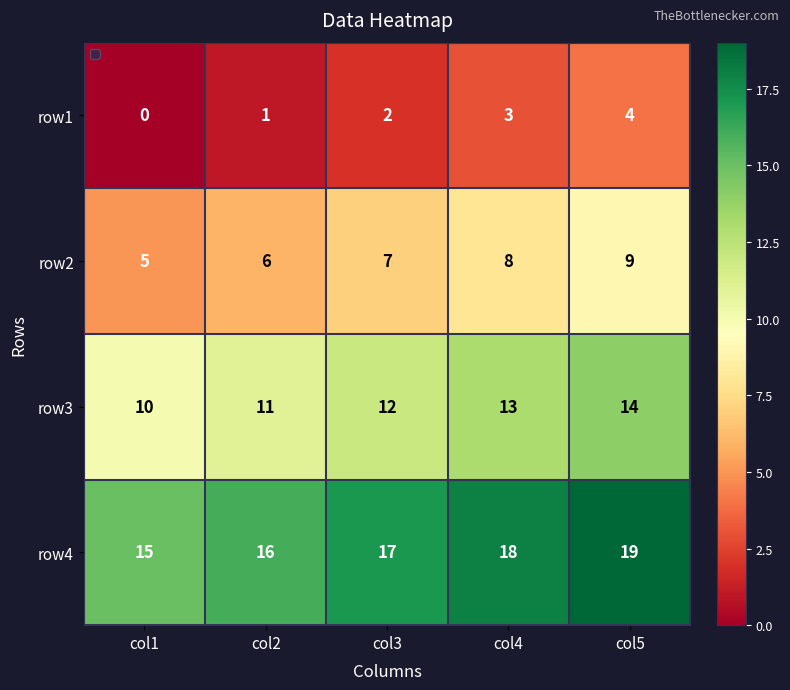

At which label is row3 closest to 12?

col3